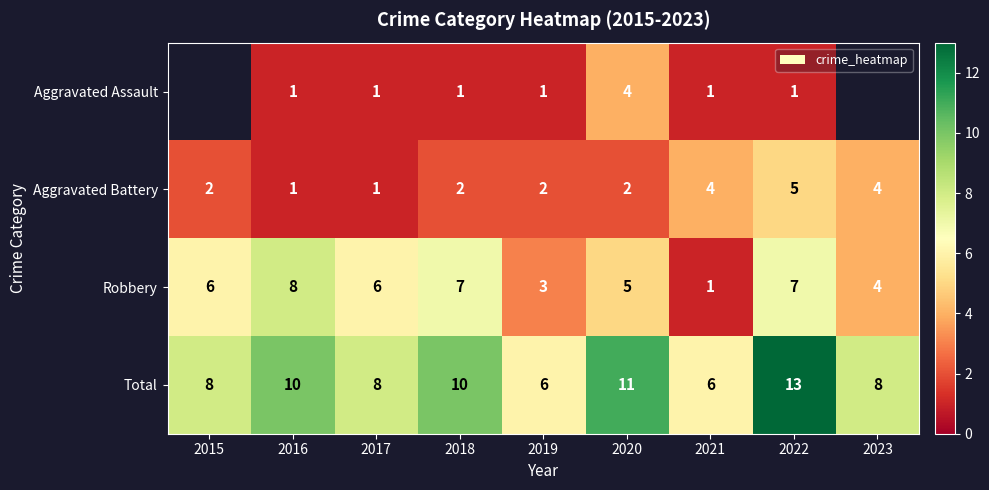

Rank the series at 2020 from highest to lowest value.

Total, Robbery, Aggravated Assault, Aggravated Battery